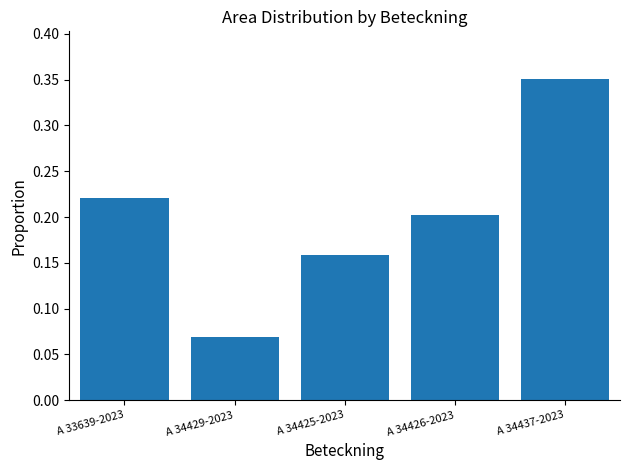

Which category has the highest value across all series?

A 34437-2023